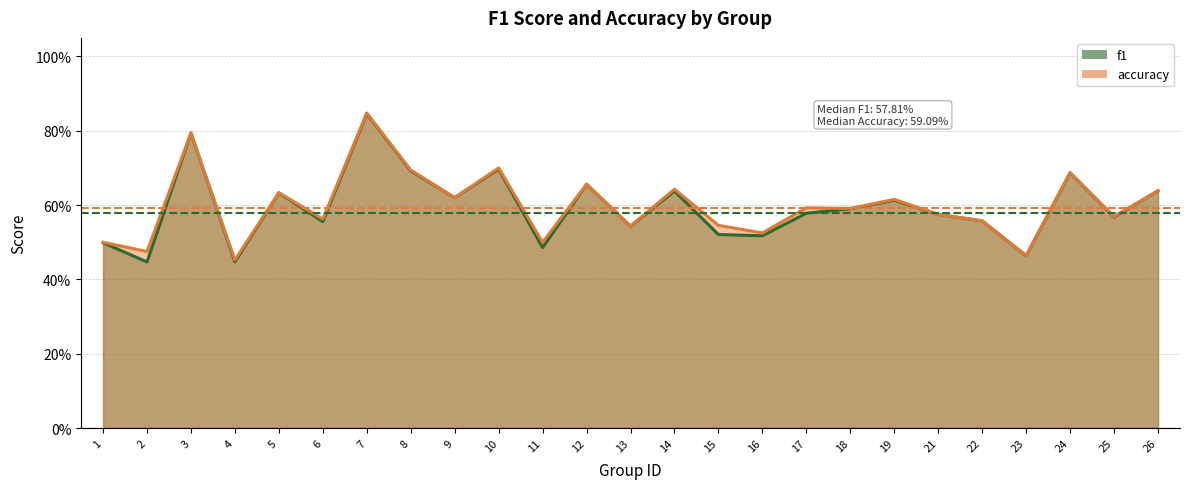

True or false: accuracy and f1 intersect in this chart.

False